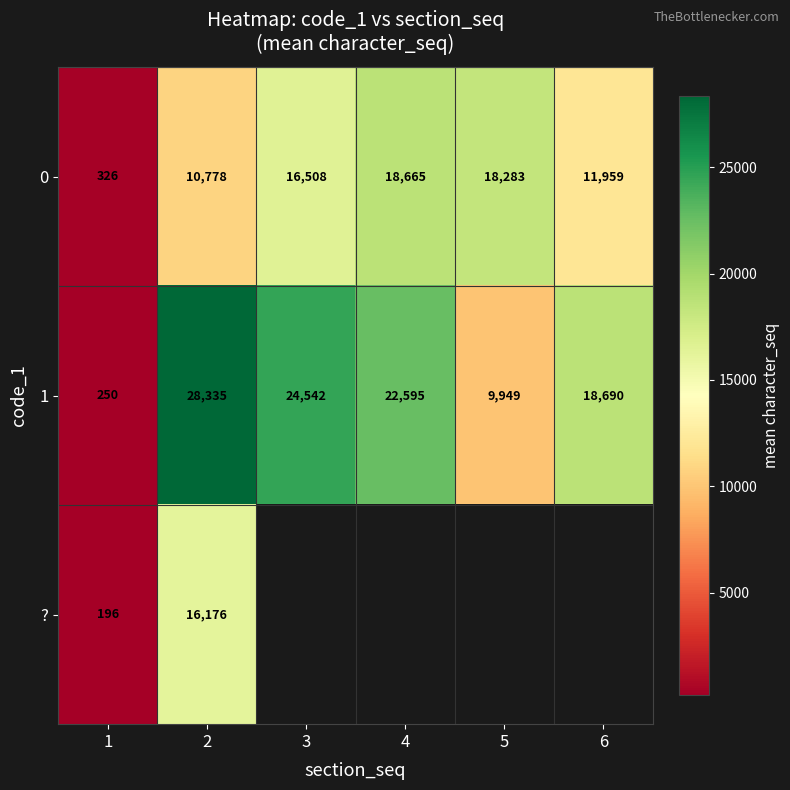

List the labels in order of 0 value, smallest first.

1, 2, 6, 3, 5, 4